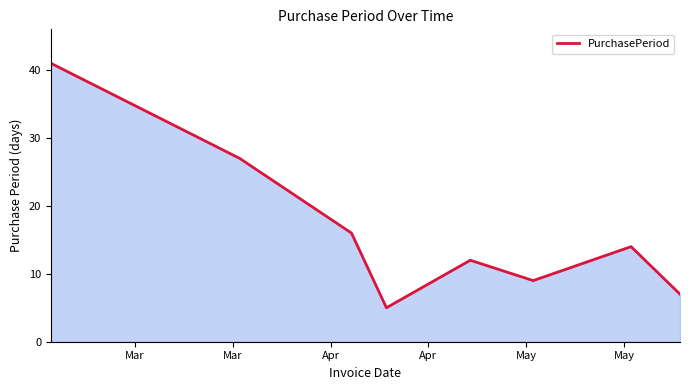

What is the minimum value shown in the chart?

5